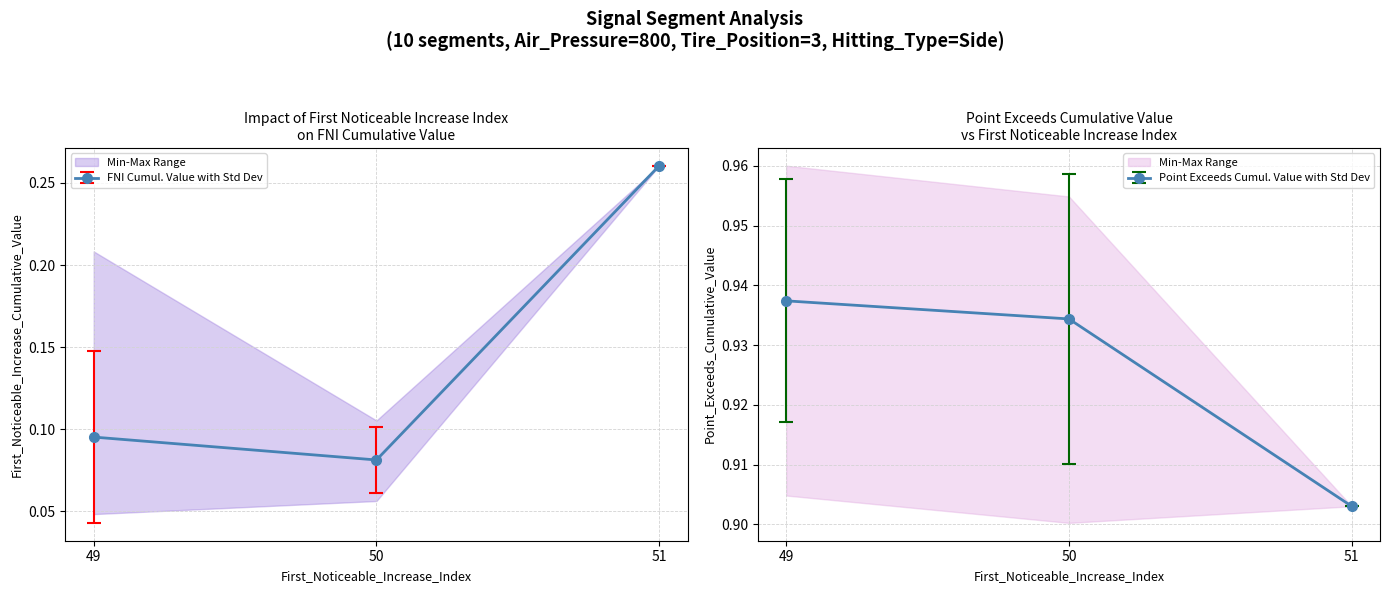

How many series are shown in this chart?

2